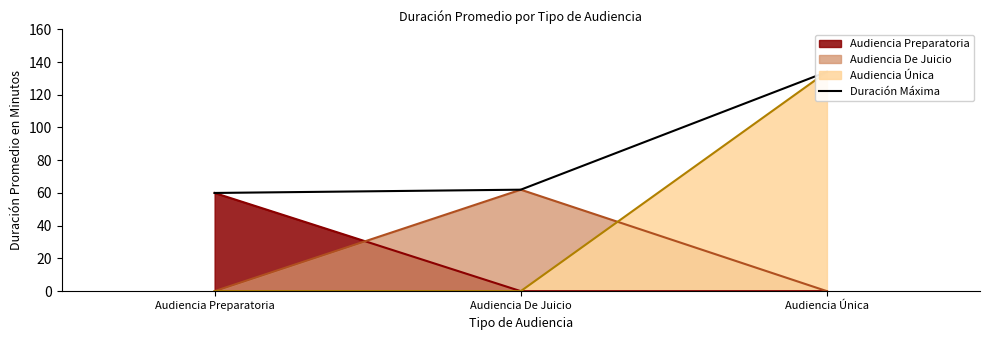

Rank the categories by value from highest to lowest.

Audiencia Única, Audiencia De Juicio, Audiencia Preparatoria